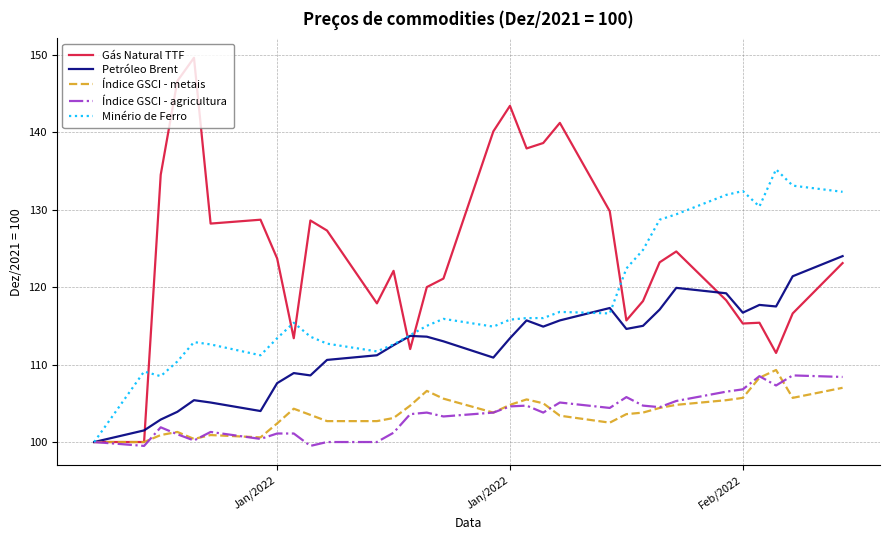

Which series has the widest spread of values?

Gás Natural TTF